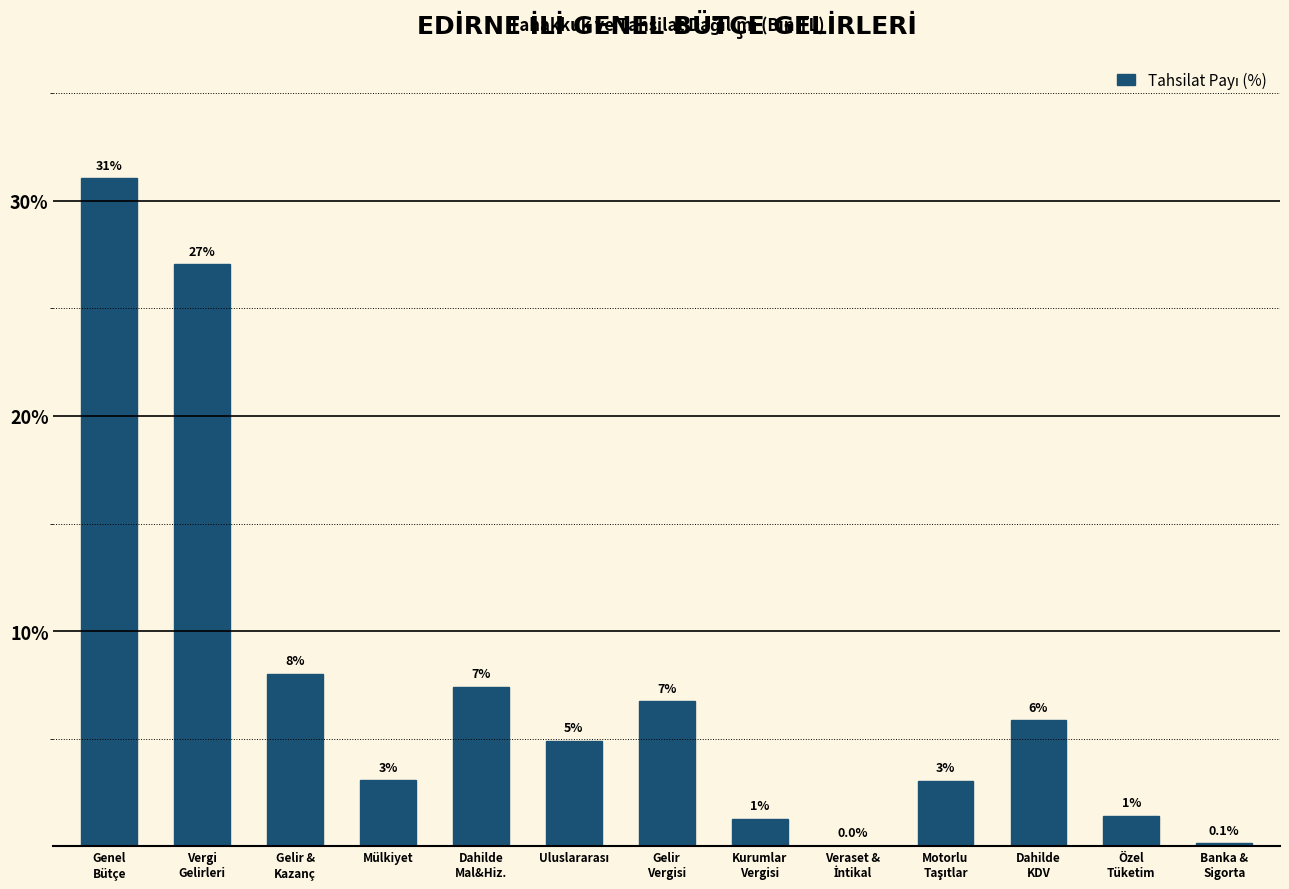

What is the greatest value displayed?

31.1